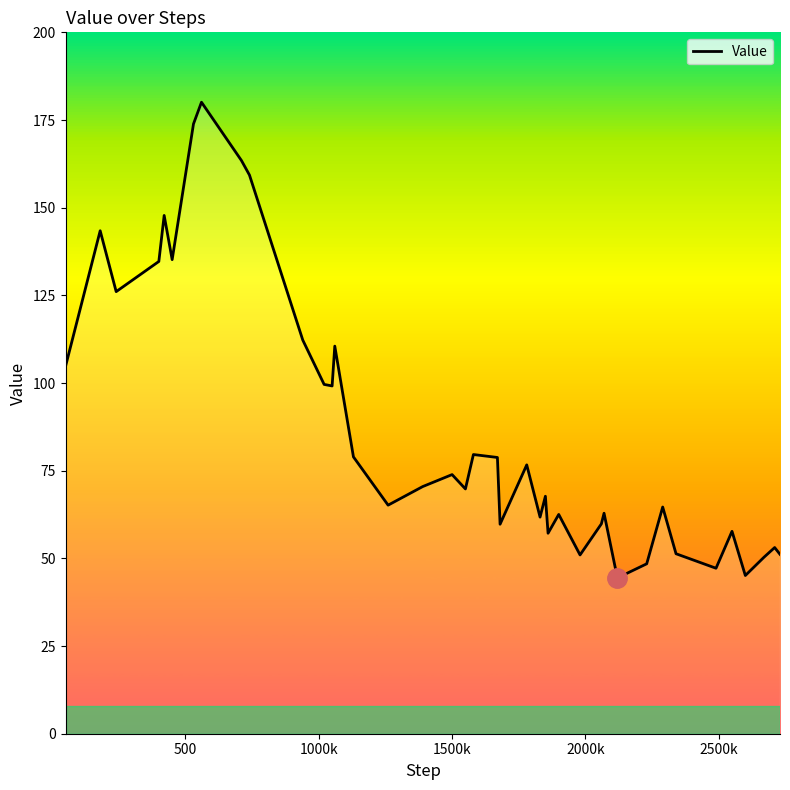

What is the smallest value displayed?

44.4